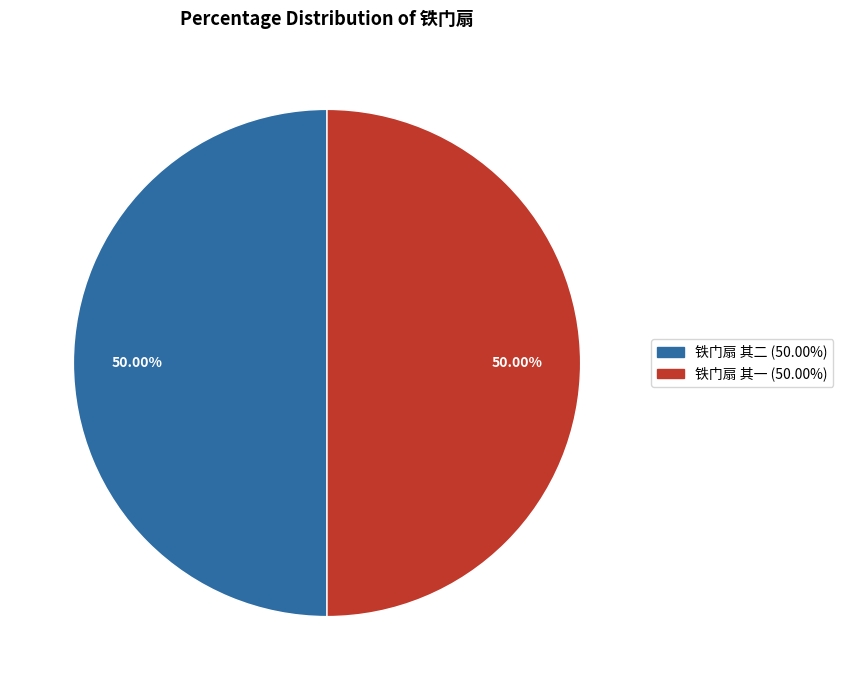

To the nearest percent, what portion does 铁门扇 其一 represent?

50%